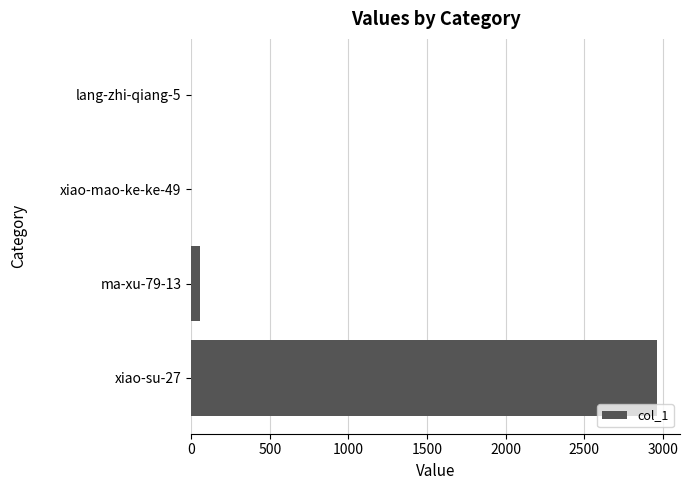

Where is the data nearest to the value 1481?

ma-xu-79-13